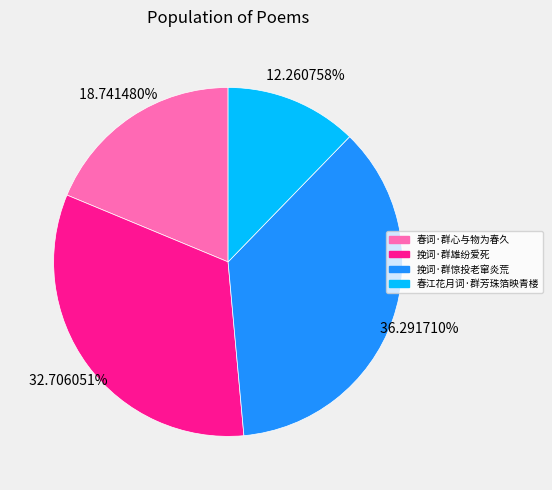

To the nearest percent, what is the difference between the 挽词·群惊投老窜炎荒 and 挽词·群雄纷爱死 slice percentages?

4%